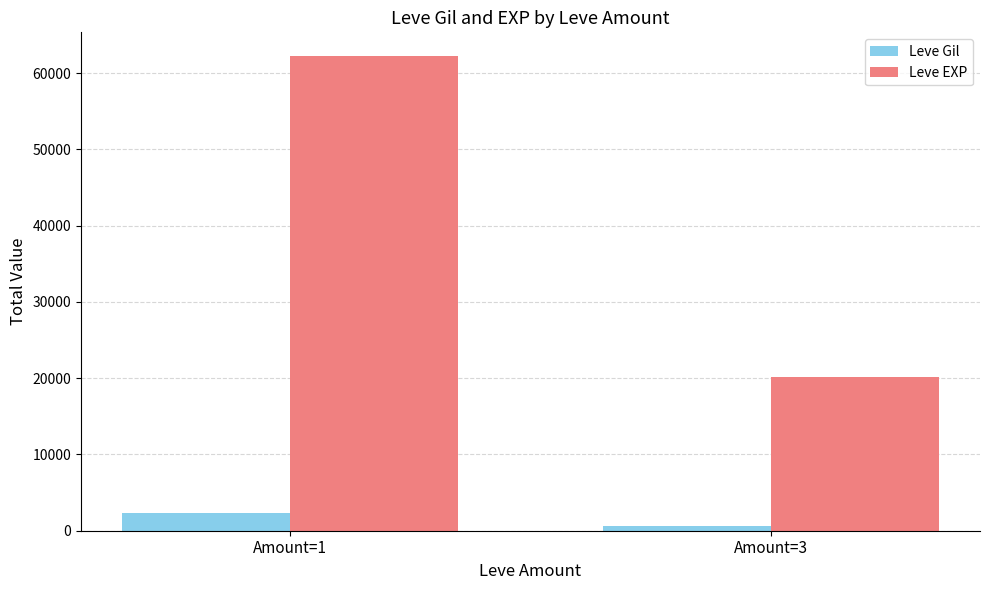

At which label is Leve Gil closest to 1488?

Amount=3